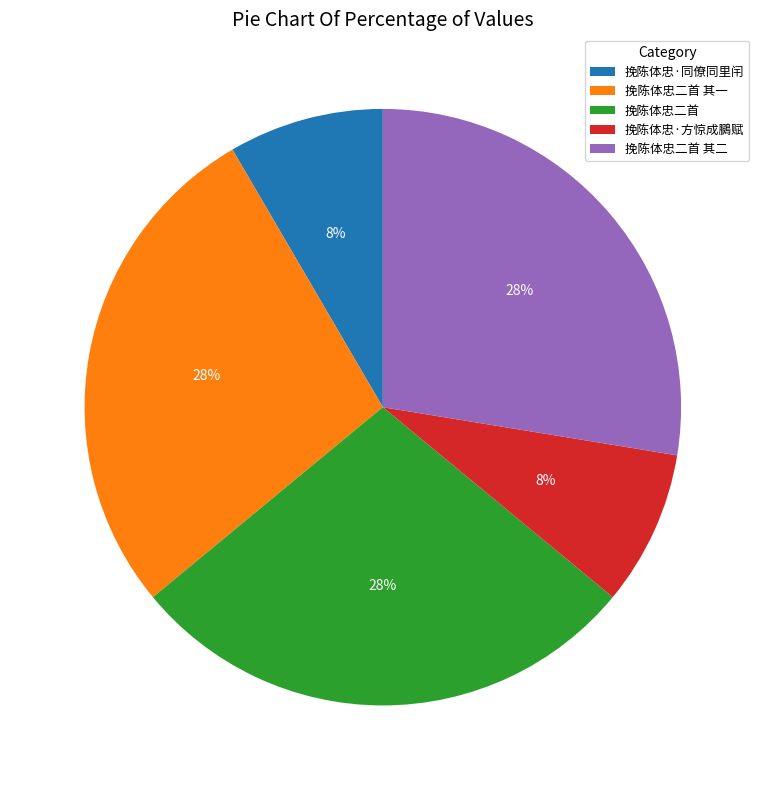

Approximately how many times larger is the value at 挽陈体忠二首 其一 compared to 挽陈体忠二首?

1.0